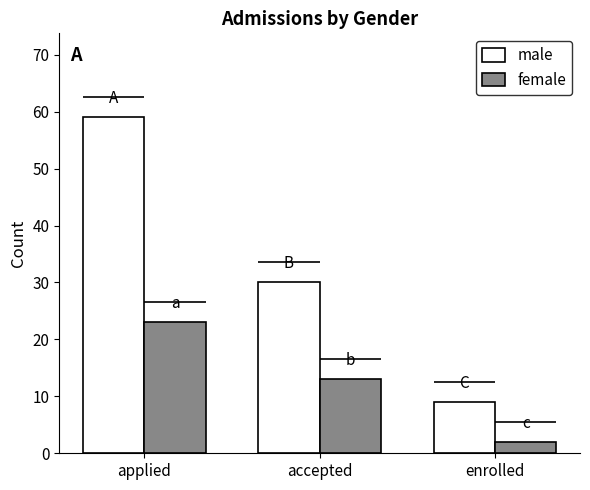

What value does the male series have at accepted, to the nearest 10?

30